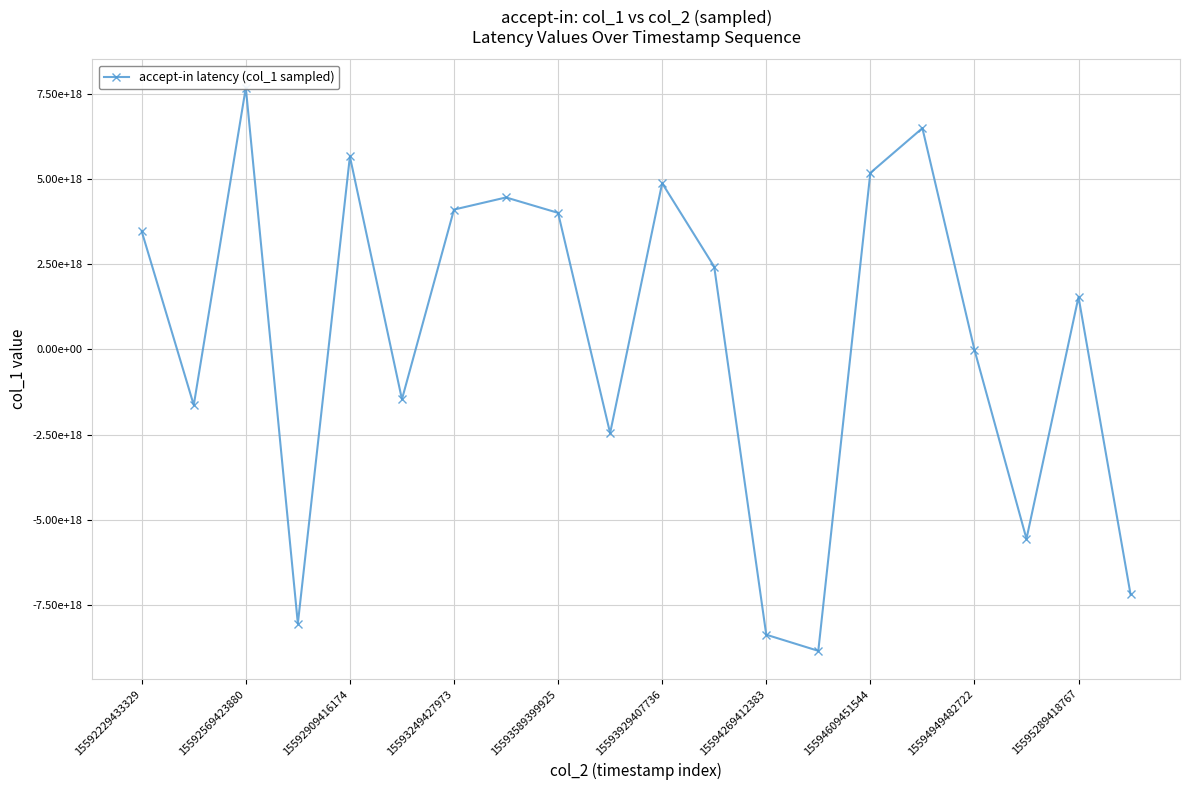

Reading left to right, transcribe all the data shown in this chart.

3463436849821888000	-1630412475502122240	7677809899197461504	-8036198128335474688	5658867594657284096	-1461244871410983680	4102511546505949696	4458248349525306368	4005939762855498752	-2451150730514683392	4876081709173955584	2427950678038108160	-8363520122197446656	-8836400004773114880	5178116678755279872	6490513839878544384	-5291839505889247	-5551865864598098944	1541271191230416128	-7182631727040077824